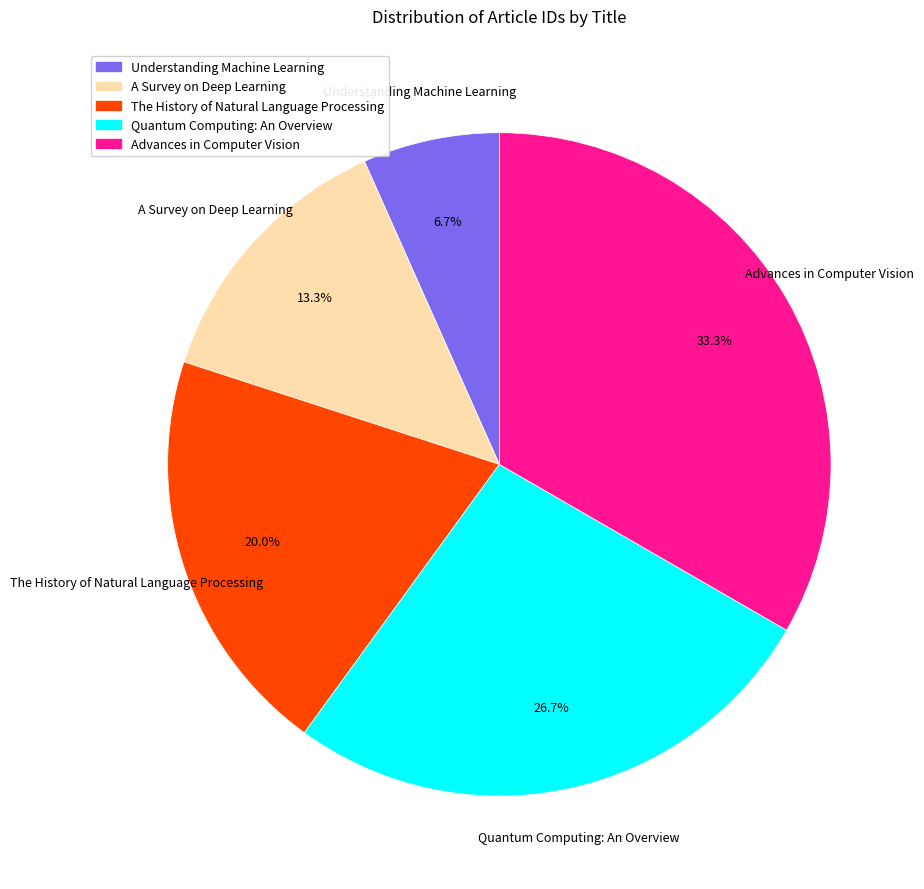

Does any single category account for the majority?

No